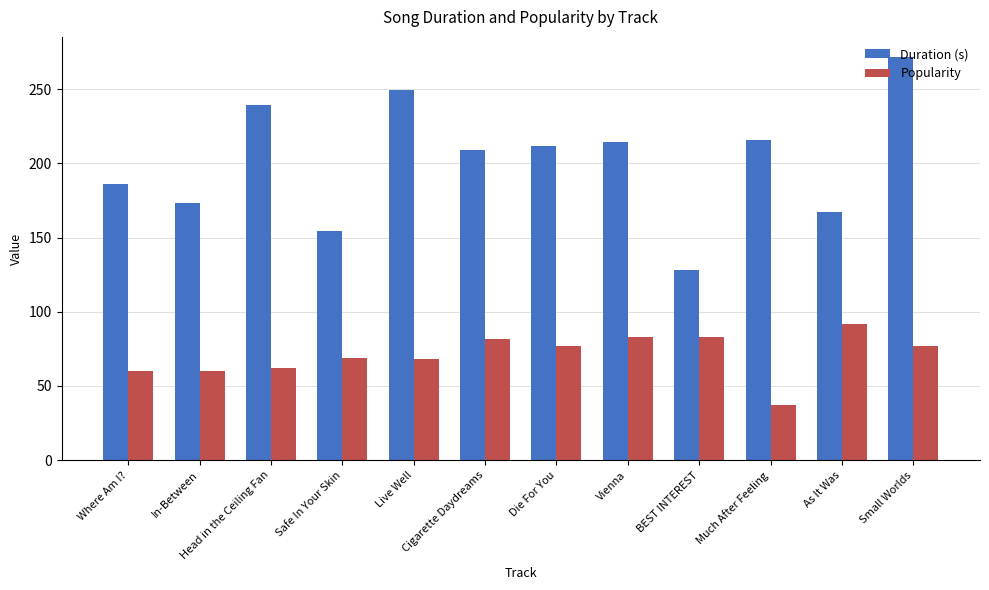

Does the chart contain stacked bars?

No